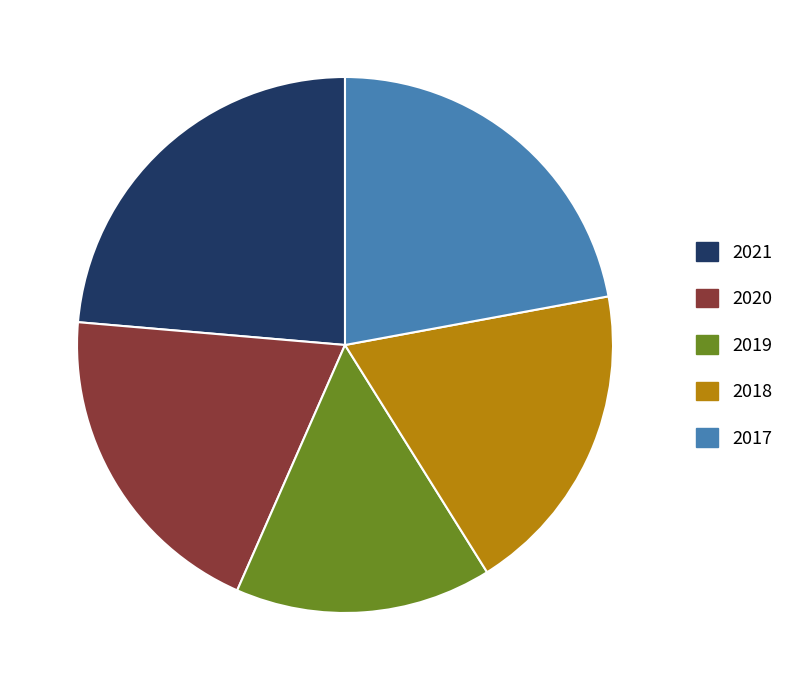

Rank the categories by value from highest to lowest.

2021, 2017, 2020, 2018, 2019